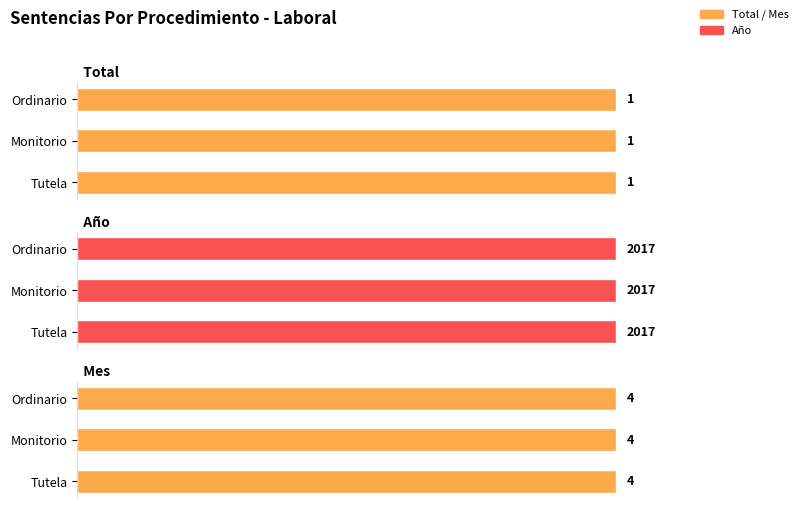

What is the label of the 2nd bar from the right?

Monitorio